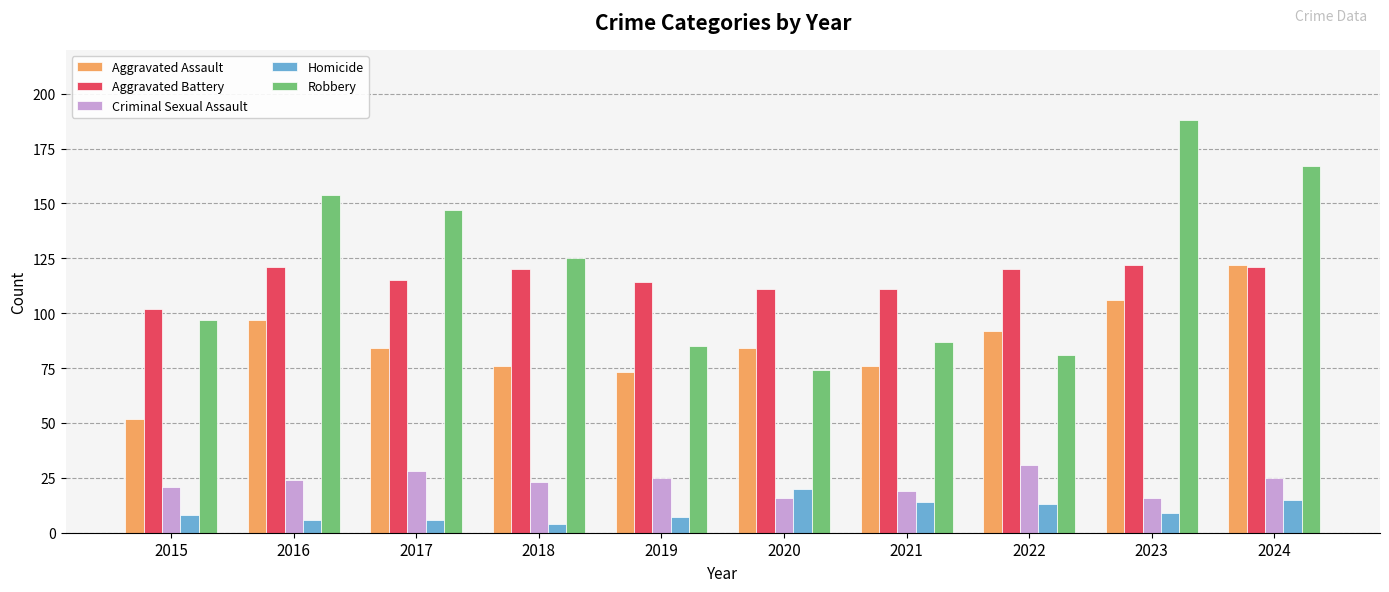

Count the number of categories in the chart.

10